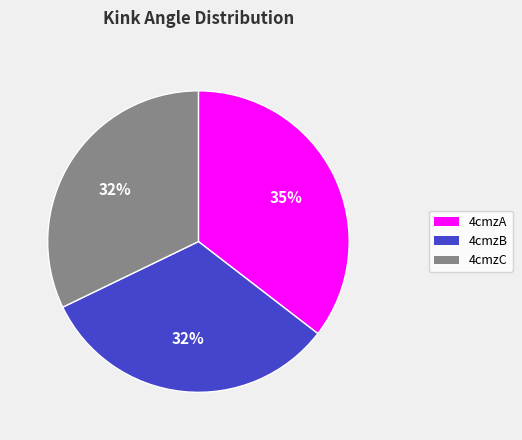

What is the largest slice in the pie chart?

4cmzA